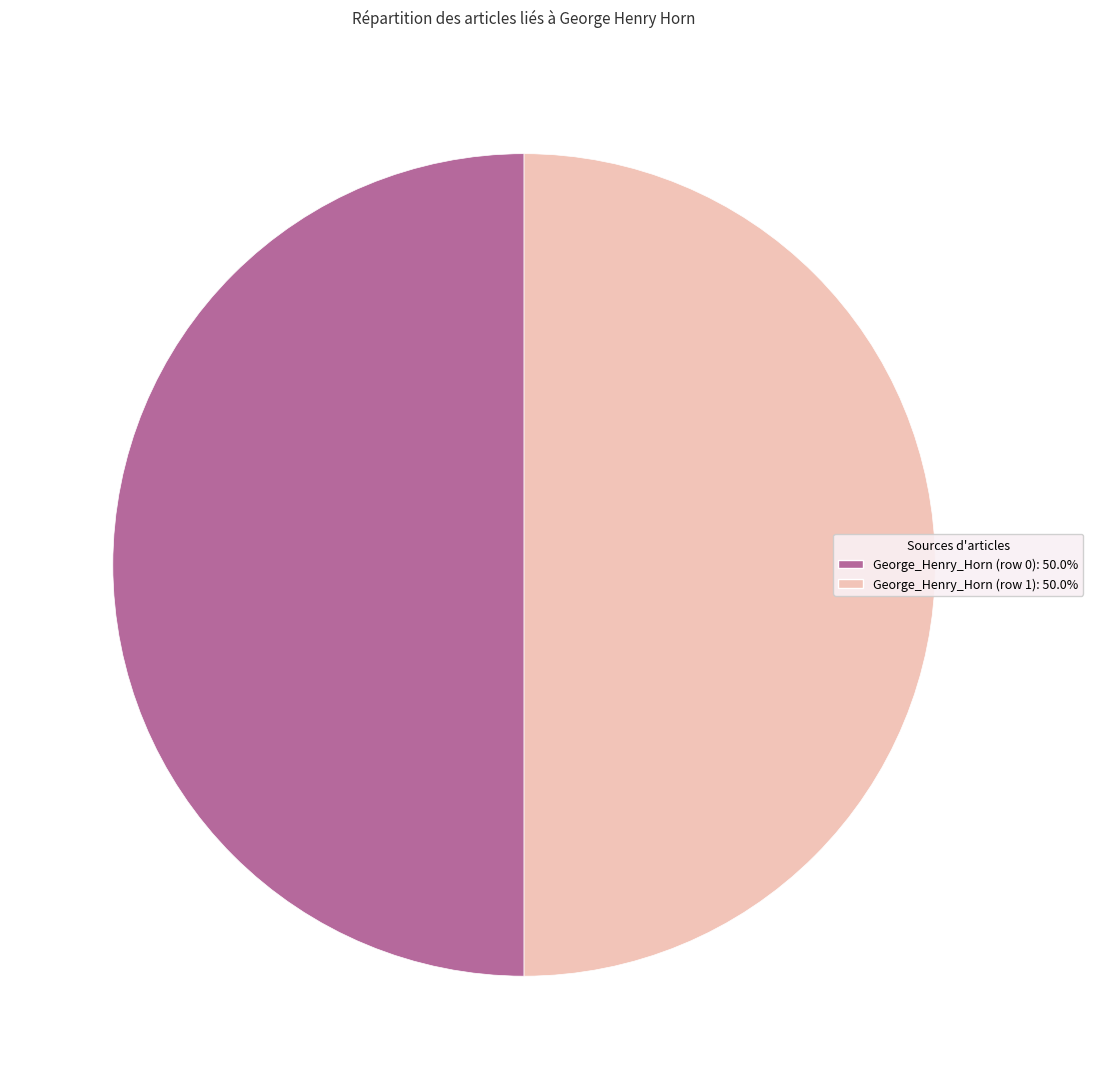

How many slices are in this pie chart?

2